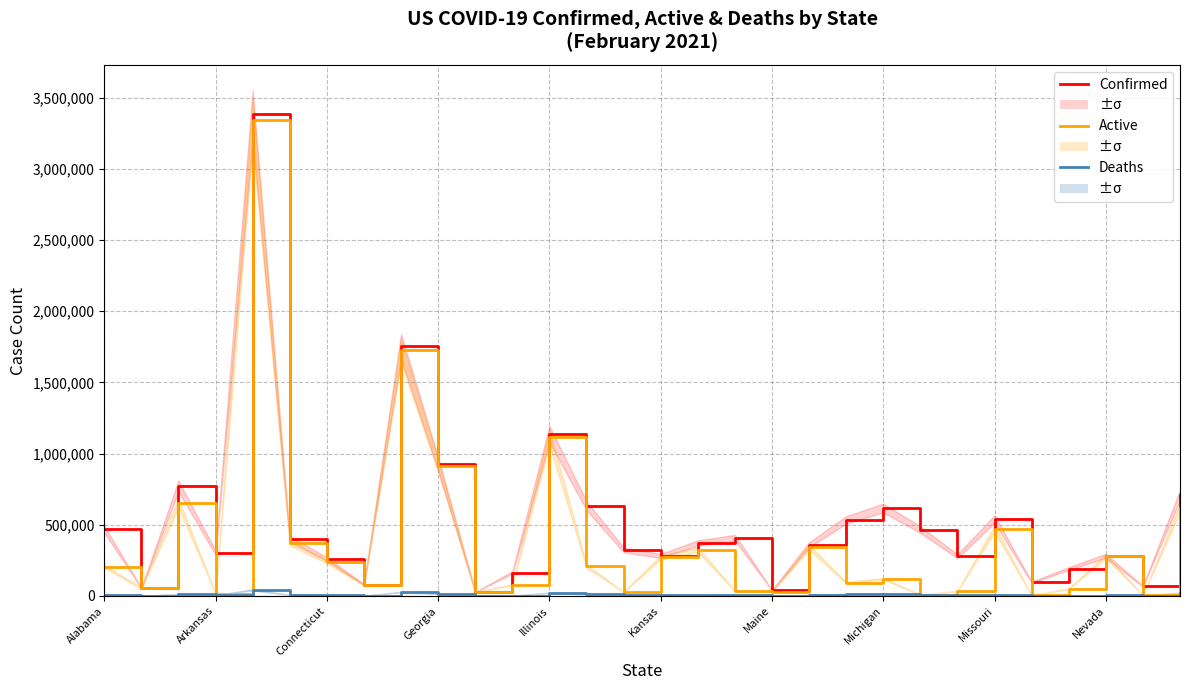

How many categories are shown in the chart?

30